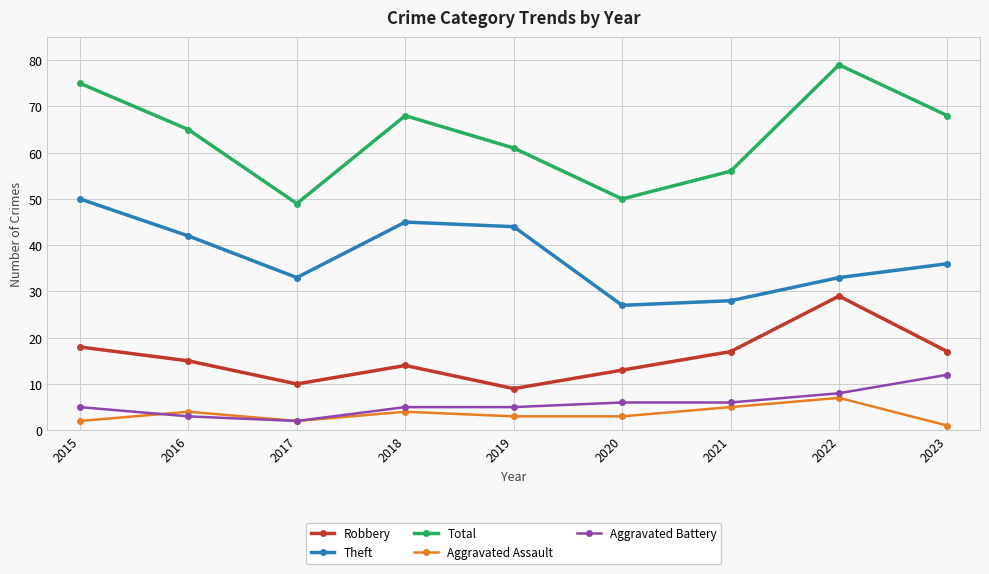

Which series has the largest range (max minus min)?

Total